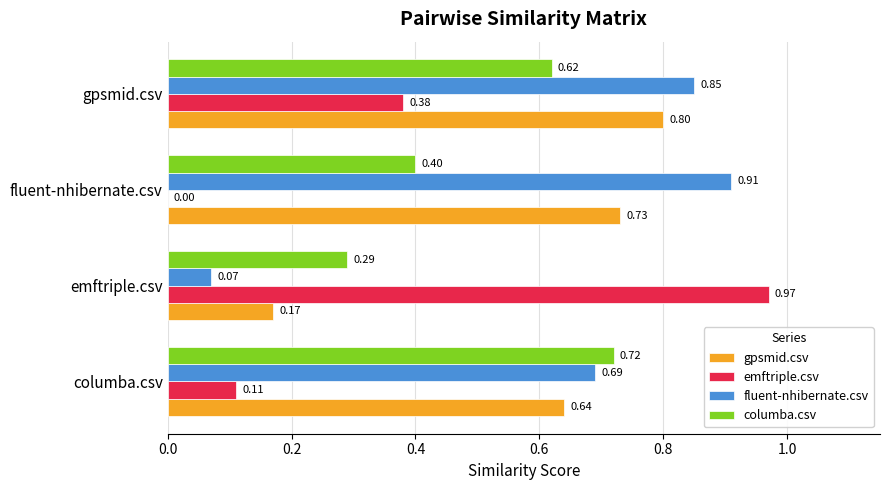

Which category has the highest value across all series?

emftriple.csv